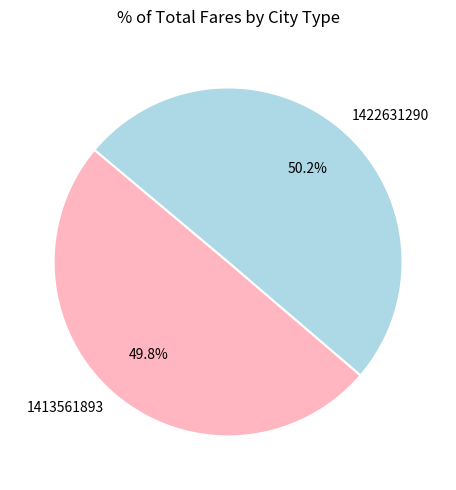

Does any single category account for the majority?

Yes